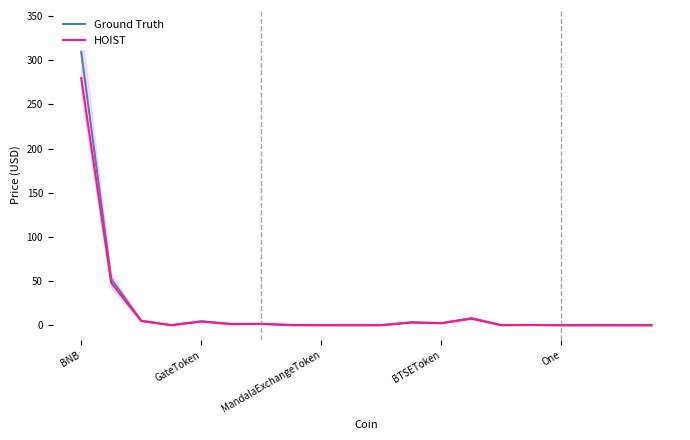

What is the highest value of the Ground Truth series?

309.5